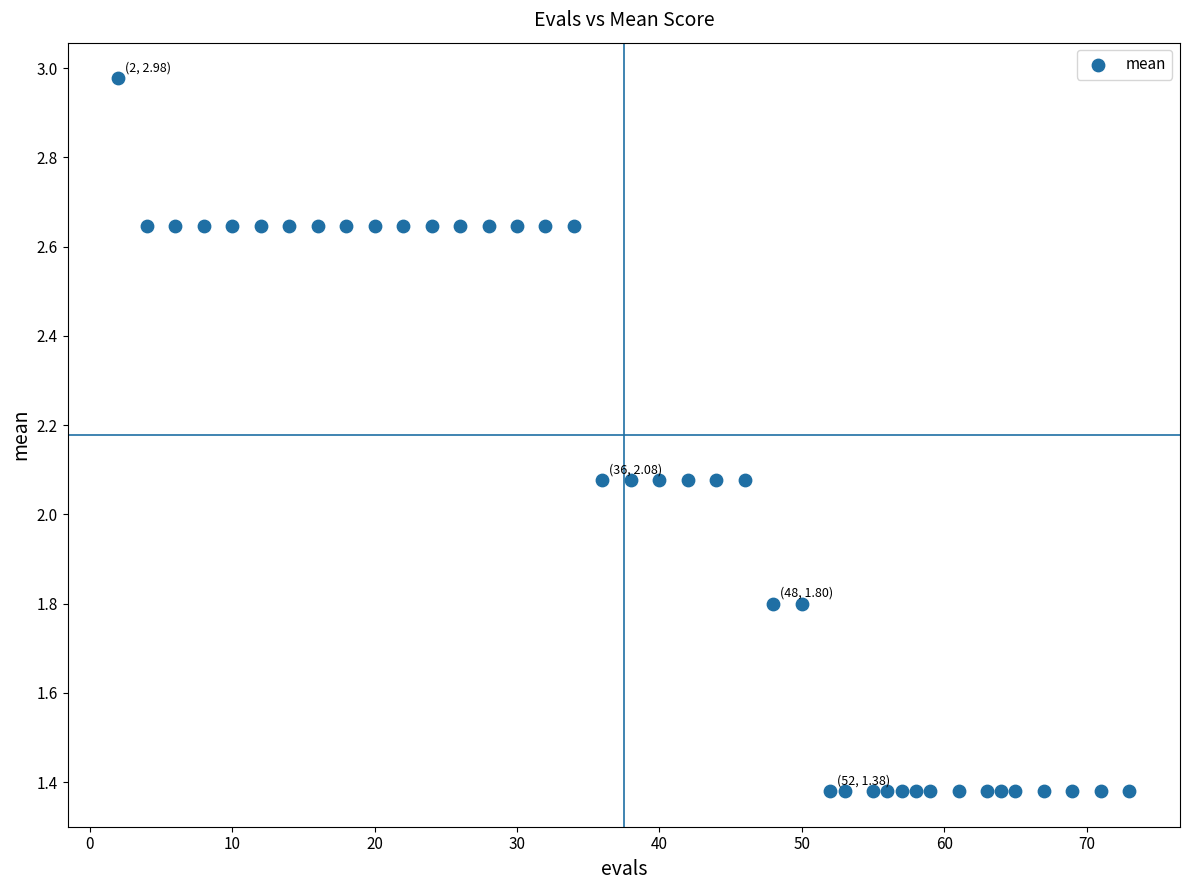

What is the range of X values (max minus min)?

71.0